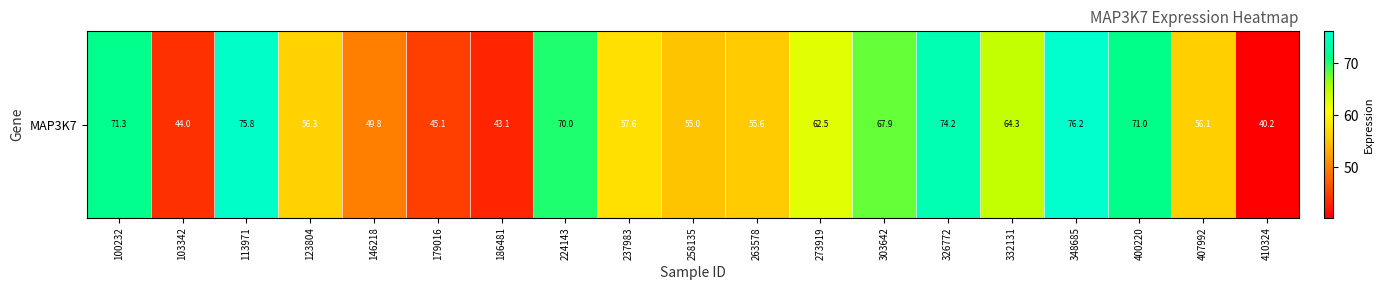

Reading left to right, list all the values displayed in this chart.

71.3	44.0	75.8	56.3	49.8	45.1	43.1	70.0	57.6	55.0	55.6	62.5	67.9	74.2	64.3	76.2	71.0	56.1	40.2